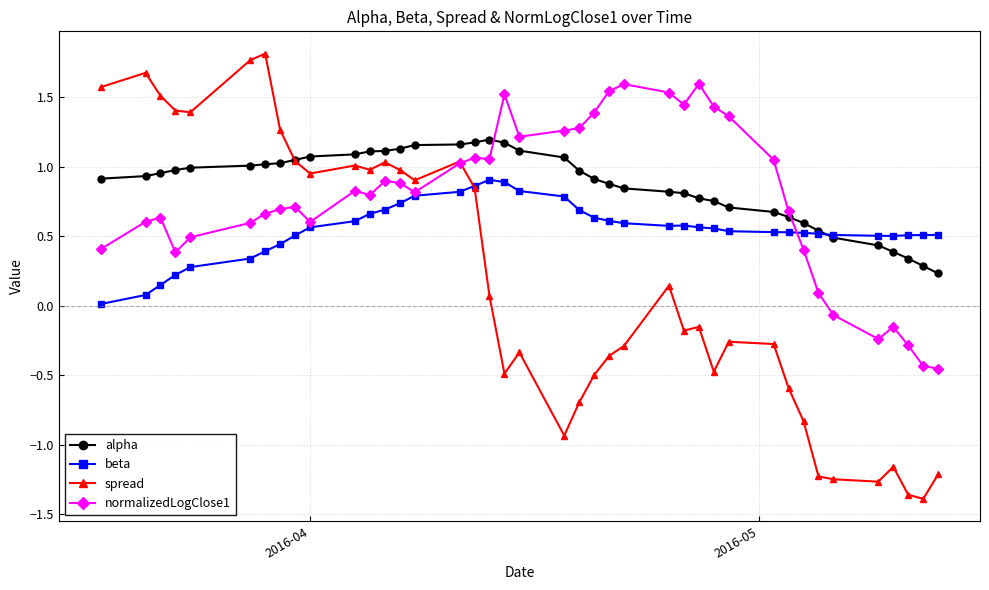

Which series has the largest total across all categories?

alpha